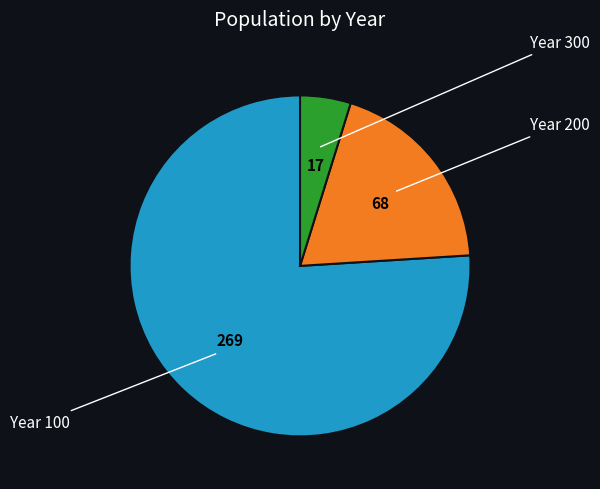

Is there any slice that represents more than half of the pie?

Yes